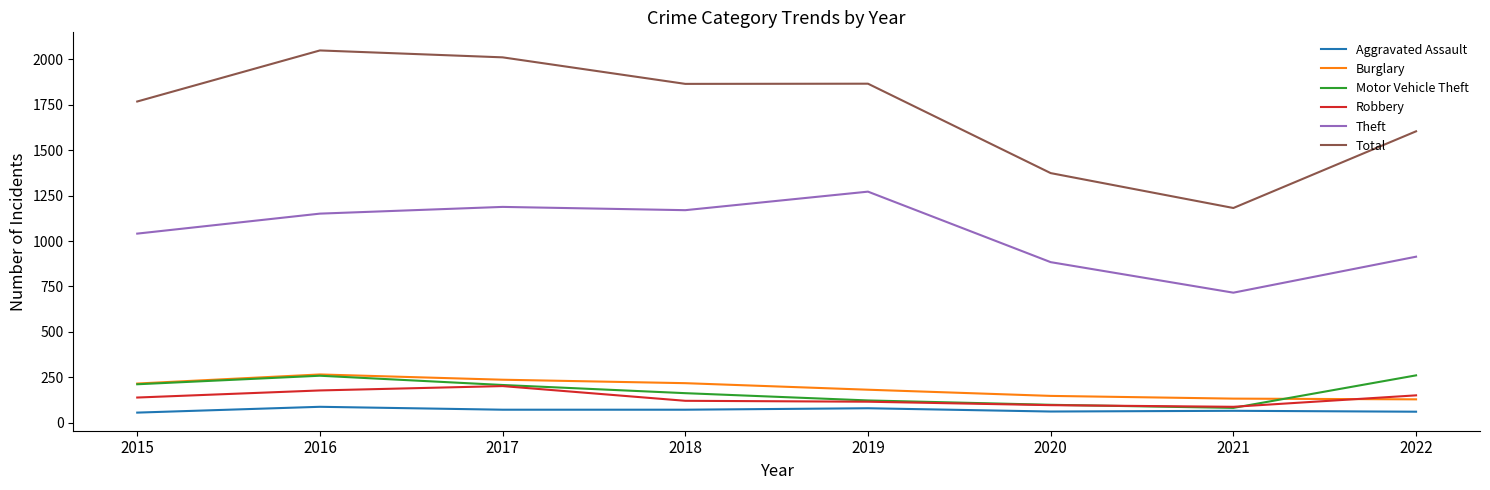

Is the value of Motor Vehicle Theft at 2020 greater than the value of Burglary at 2019?

No